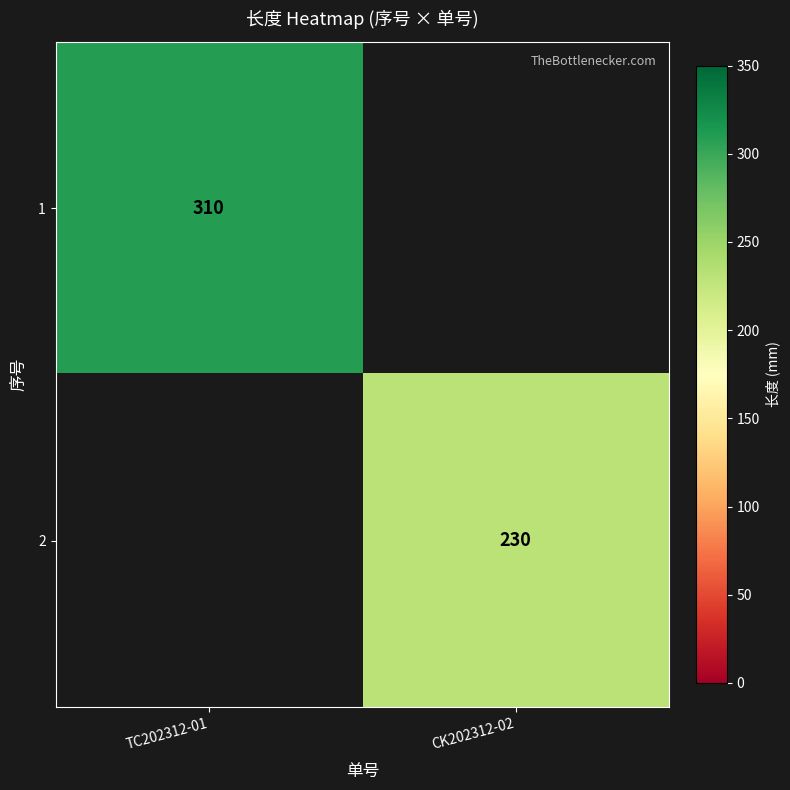

The value of 1 at TC202312-01 is 310. True or false?

True